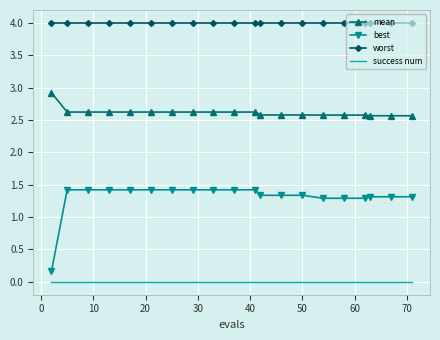

Which series has the largest total across all categories?

worst